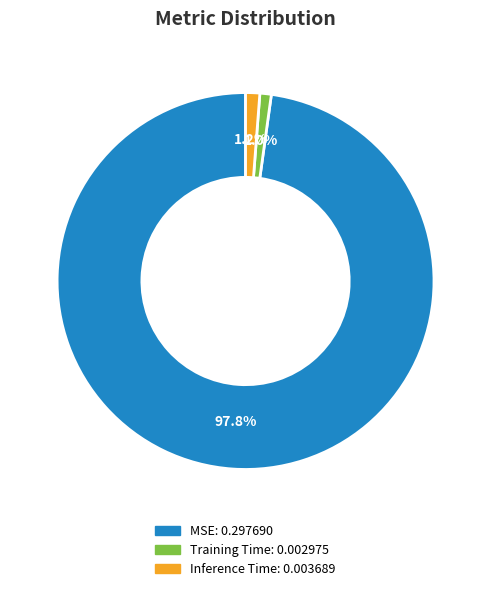

How many slices are in this pie chart?

3